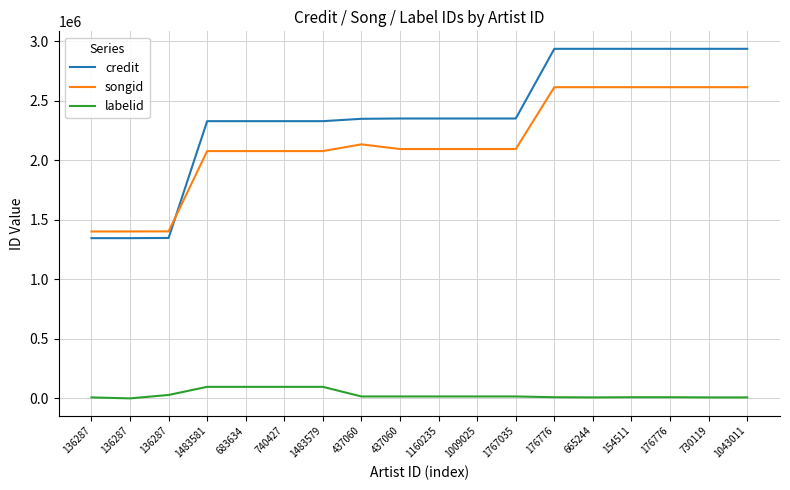

What are all the series names shown in the legend?

credit, songid, labelid